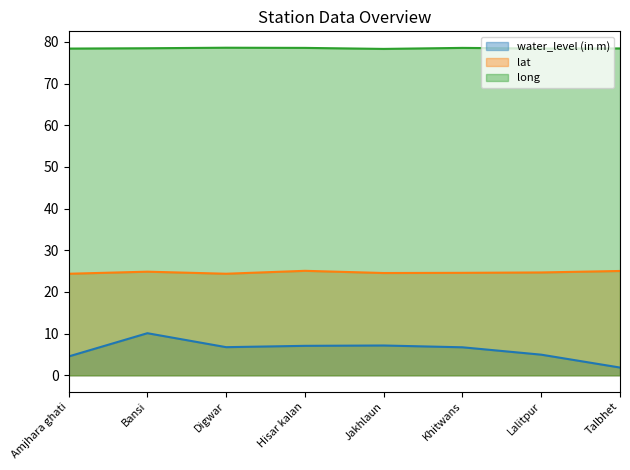

What is the minimum value shown in the chart?

1.9